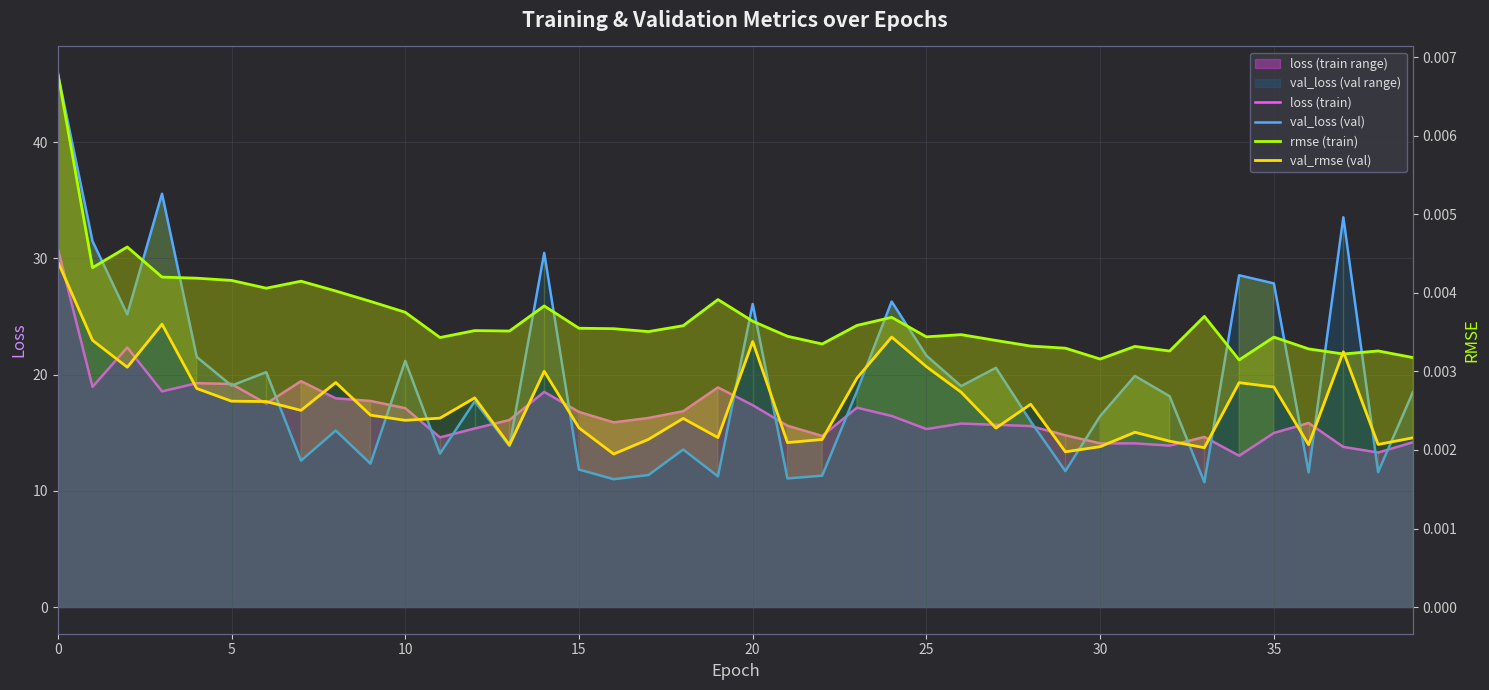

How many lines are shown in the chart?

4